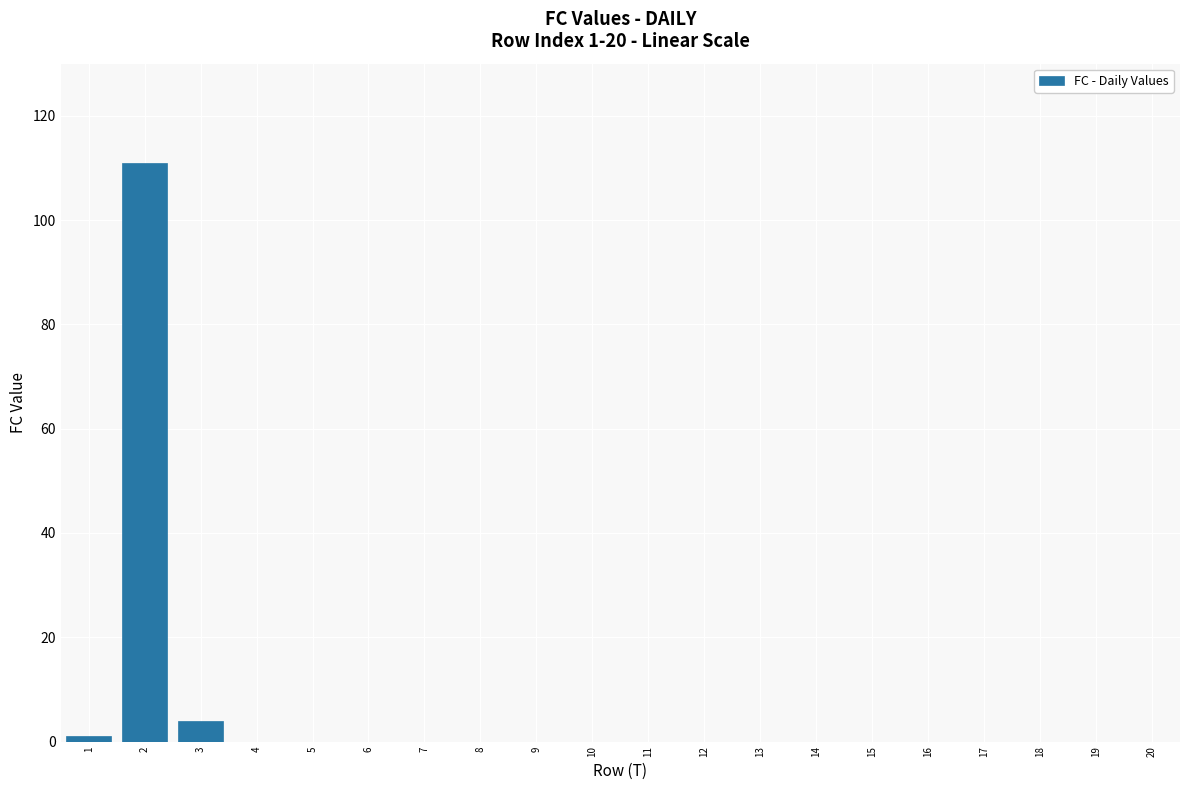

Reading right to left, extract all data points from this chart.

20=0	19=0	18=0	17=0	16=0	15=0	14=0	13=0	12=0	11=0	10=0	9=0	8=0	7=0	6=0	5=0	4=0	3=4	2=111	1=1